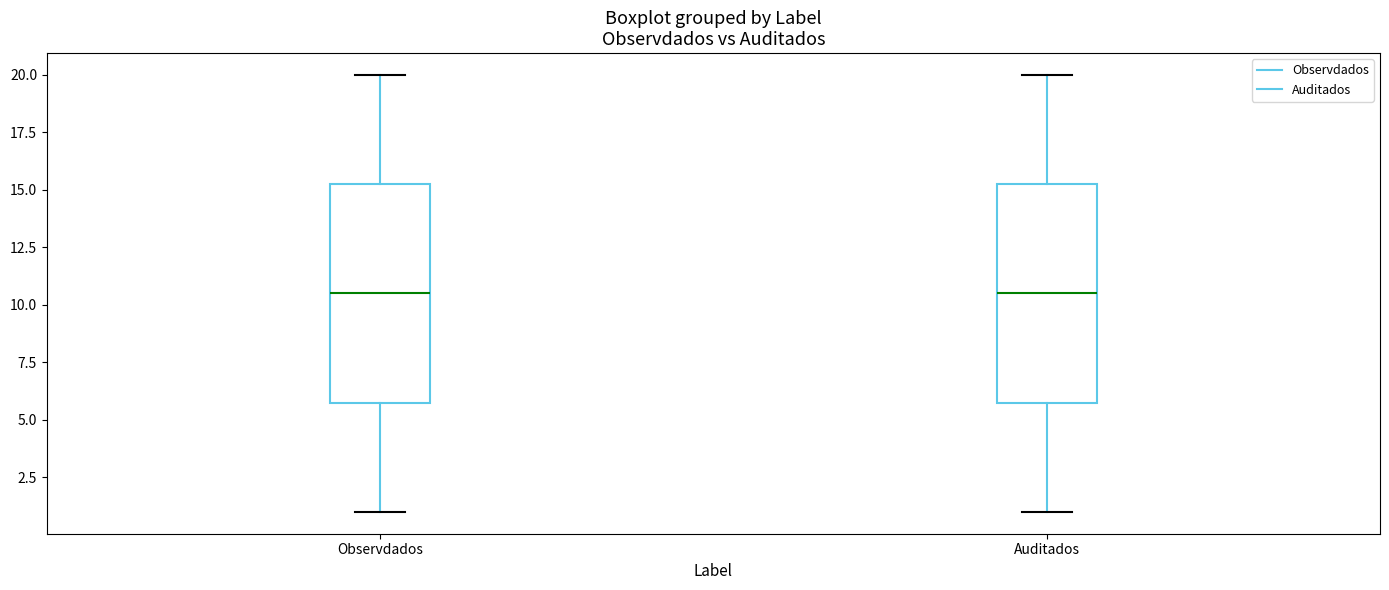

Where is the lower edge of the box for Auditados on the y-axis? The values are not printed on the chart, so give them approximately, as read against the axis.

6.0